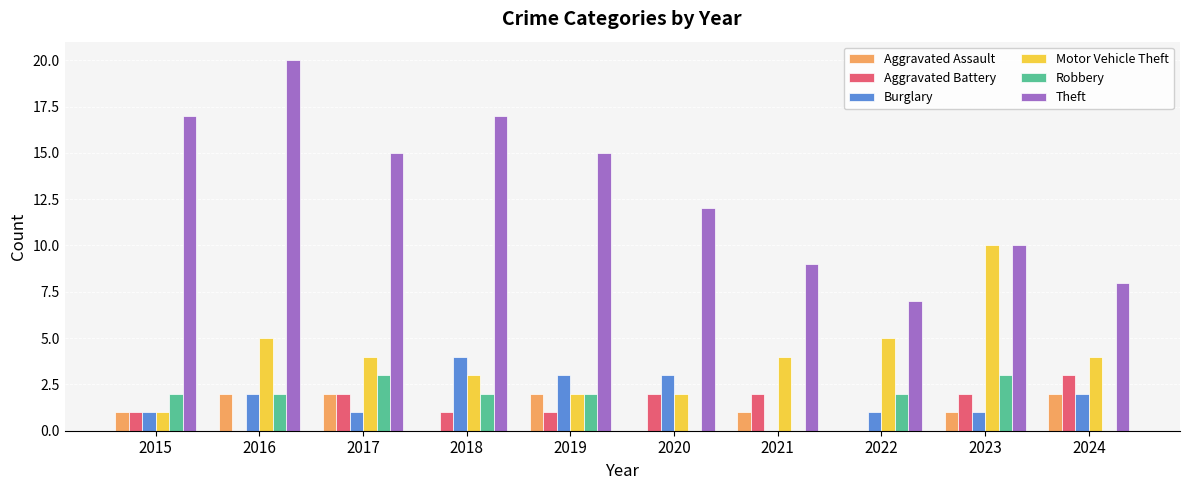

Between 2021 and 2023, which series saw the biggest shift?

Motor Vehicle Theft